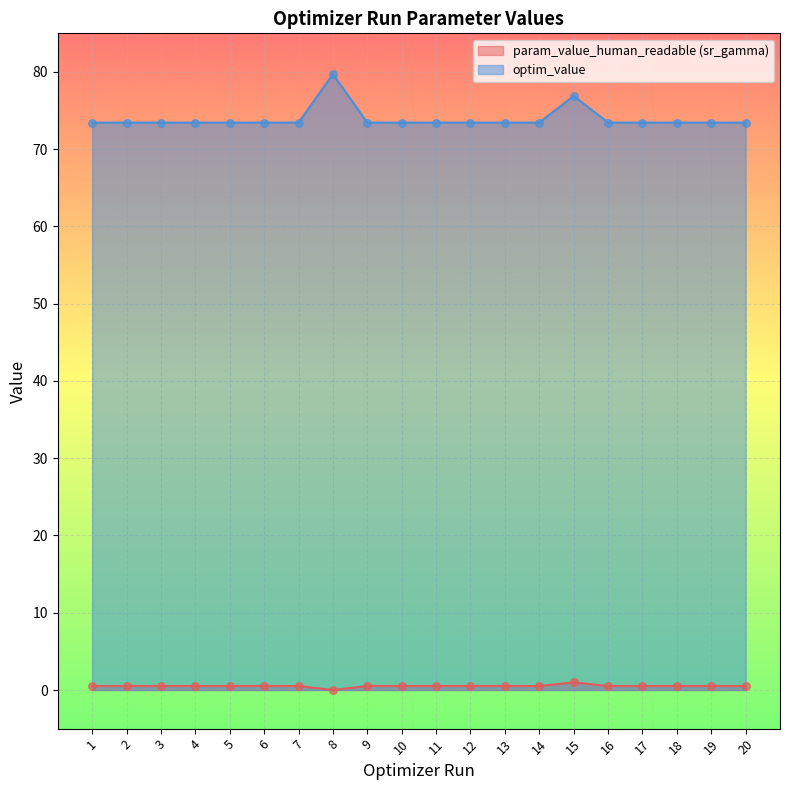

Which series has the largest Y range (max minus min)?

optim_value